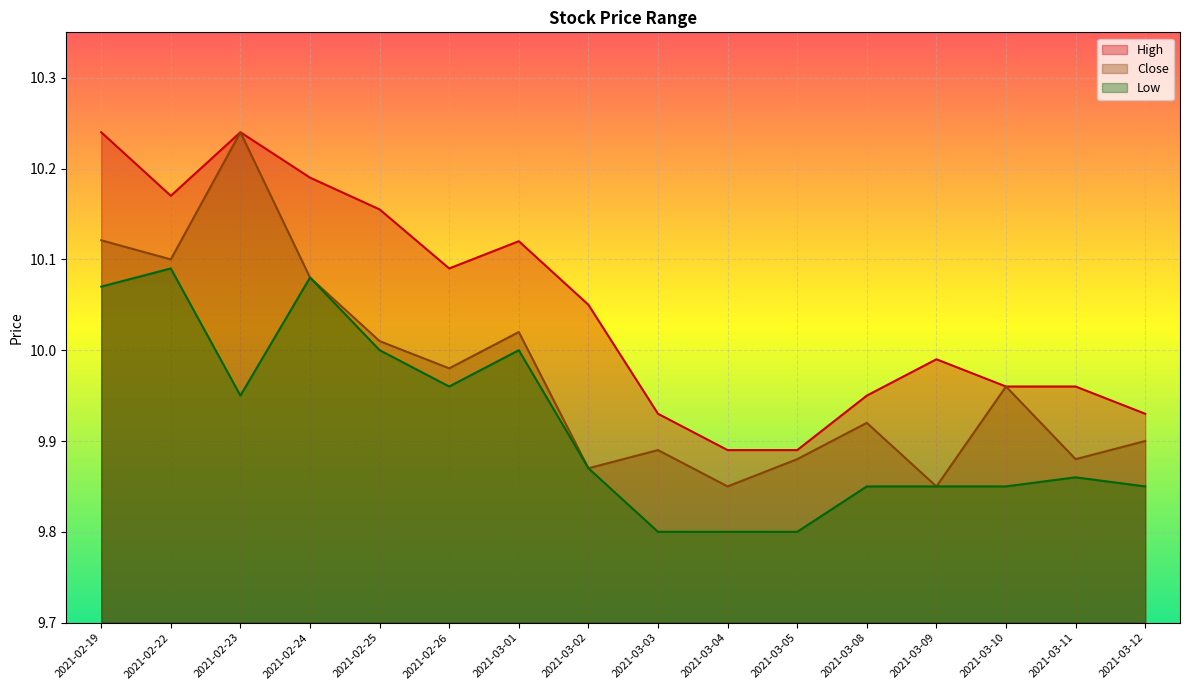

List the series in order of their peak value, highest first.

High, Close, Low